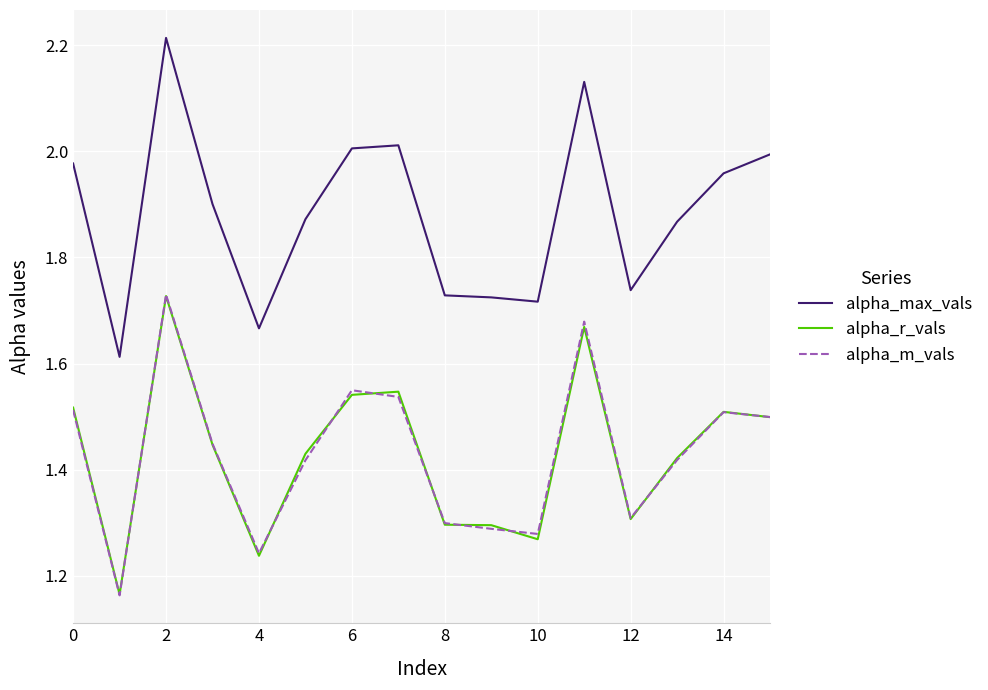

True or false: alpha_max_vals and alpha_m_vals intersect in this chart.

False